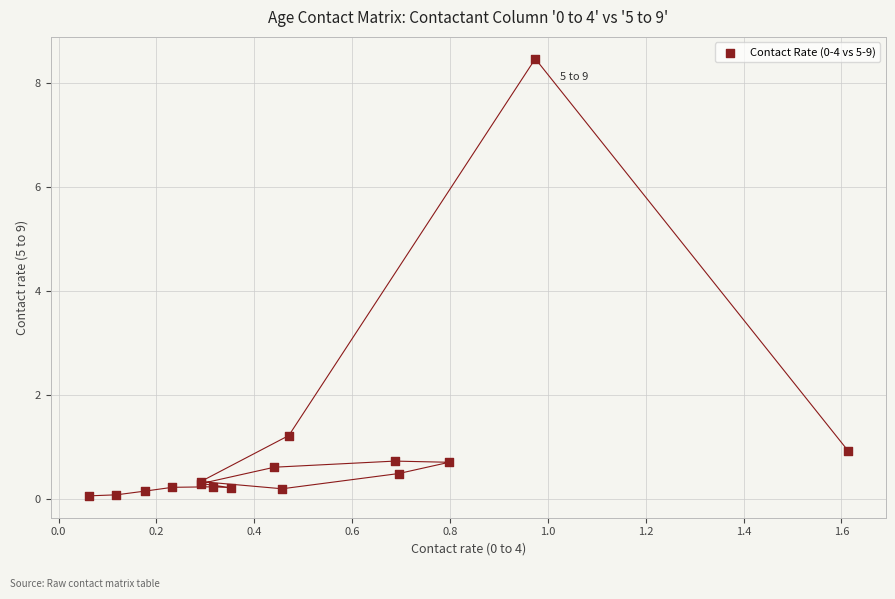

What Y value in the scatter plot is closest to 4?

1.2